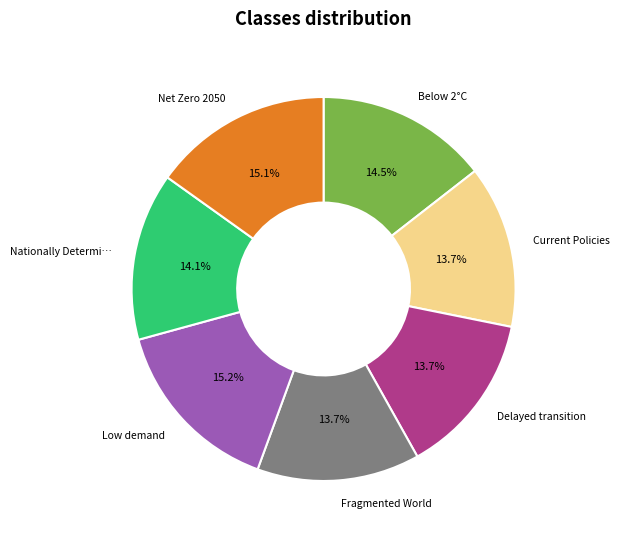

Does any single category account for the majority?

No